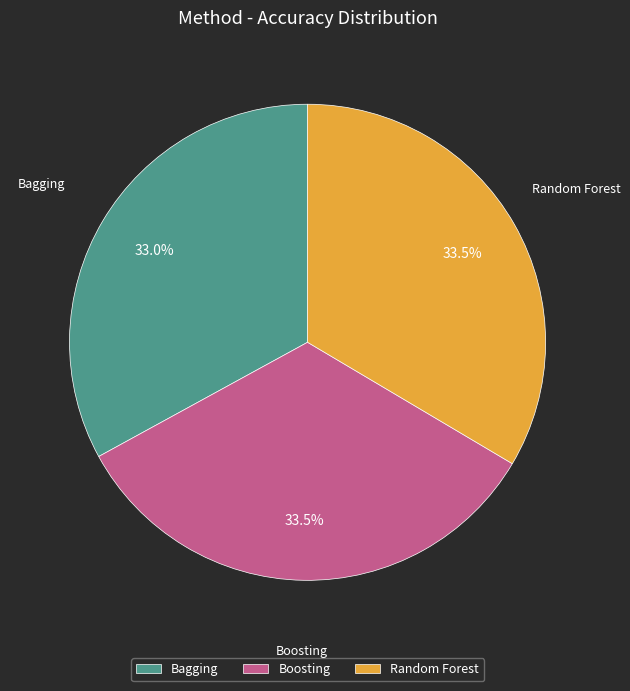

Which slice is the smallest?

Bagging